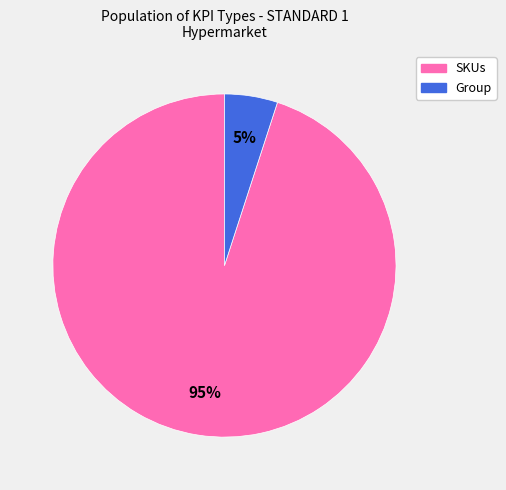

Count the number of slices in the pie.

2